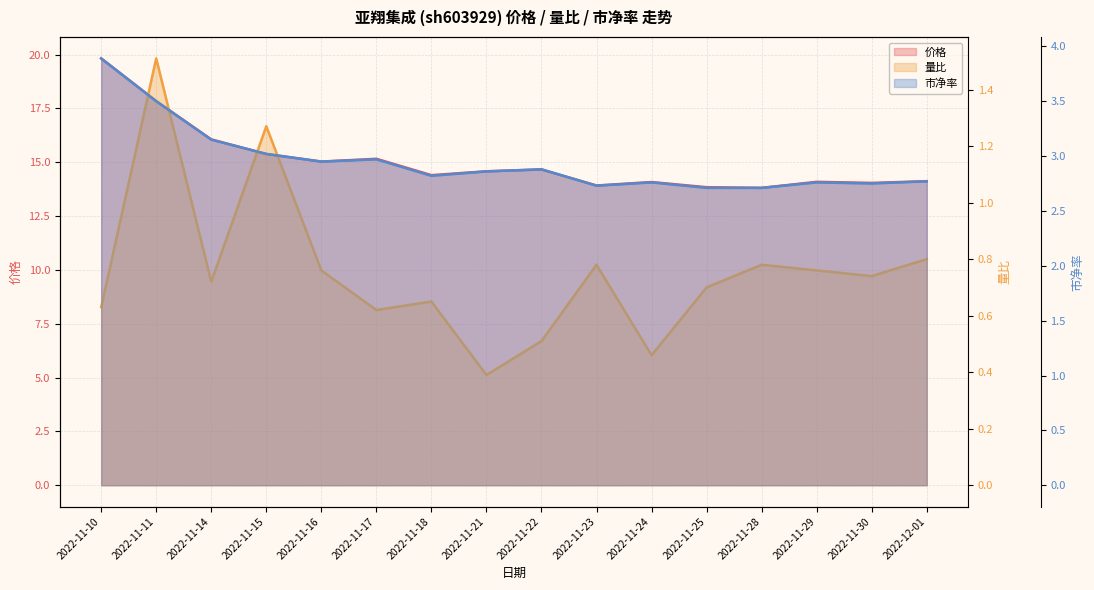

Rank the series by their maximum value, from lowest to highest.

量比, 市净率, 价格